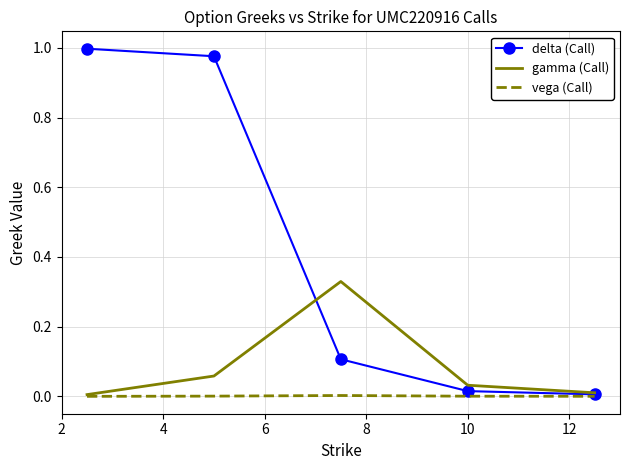

List the series in order of their overall mean, highest first.

delta (Call), gamma (Call), vega (Call)